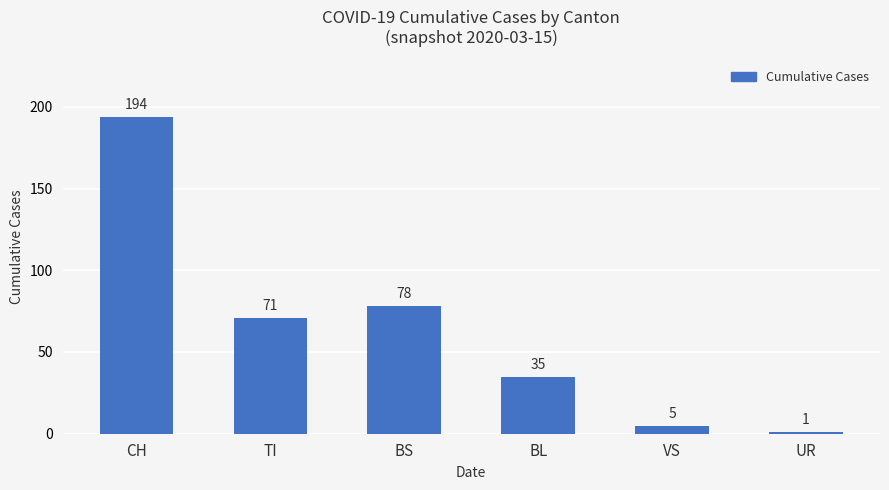

How many bars are there in total?

6